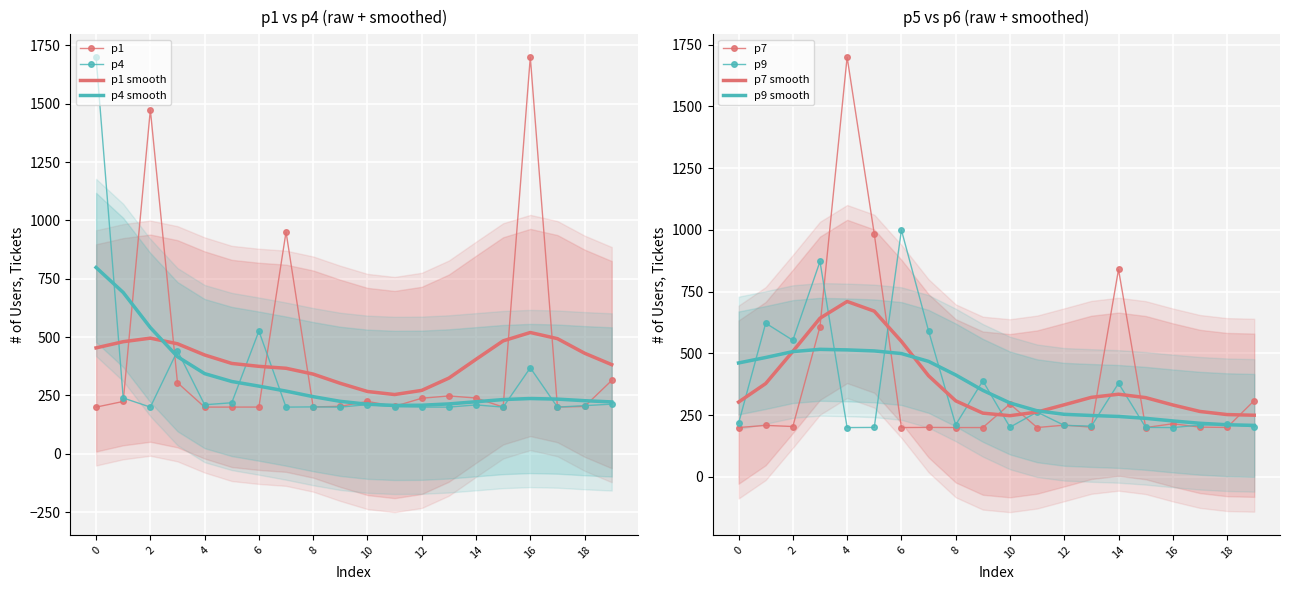

True or false: p1 smooth and p1 cross at least once.

True